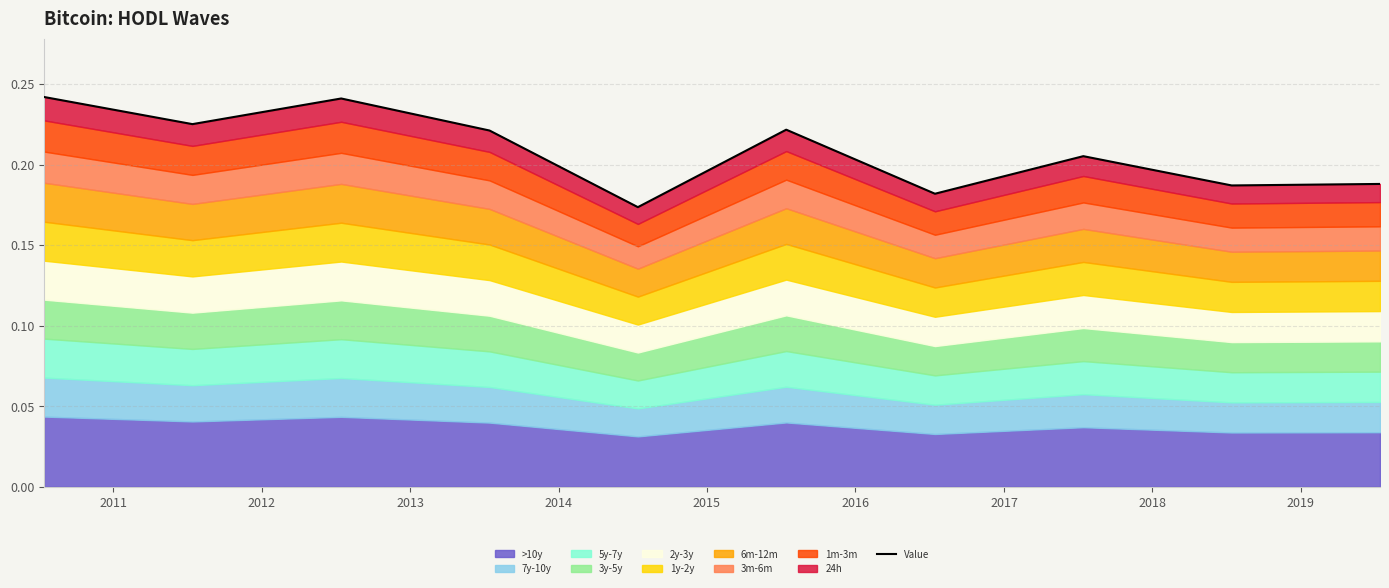

At which category does the chart reach its minimum across all series?

2014